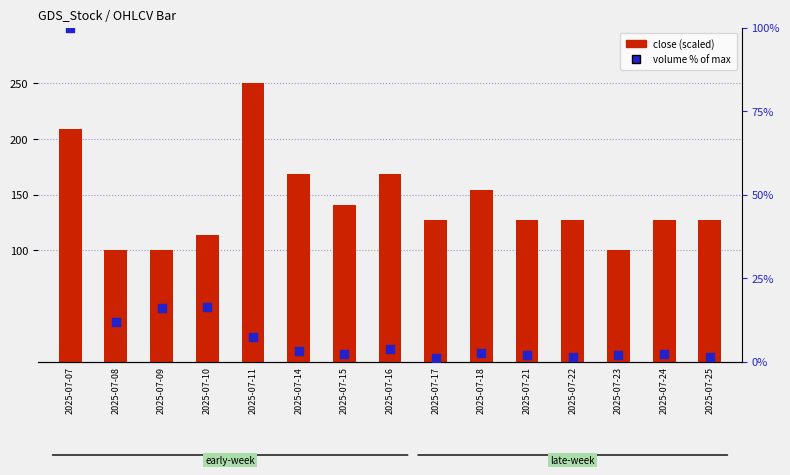

What is the total value across all series at 2025-07-25?

128.7